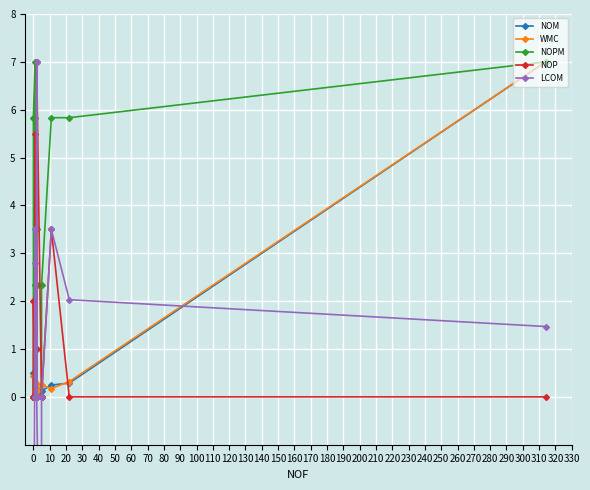

What is the average value of the NOPM series?

3.5